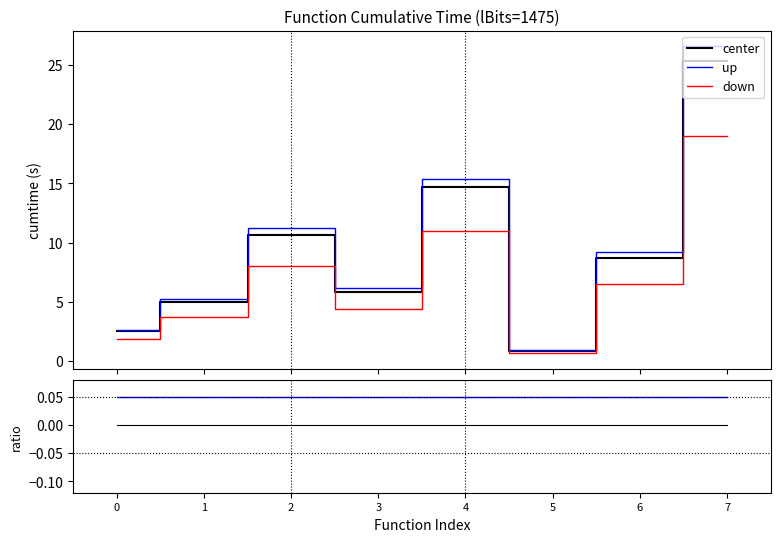

Which series has the largest total across all categories?

up